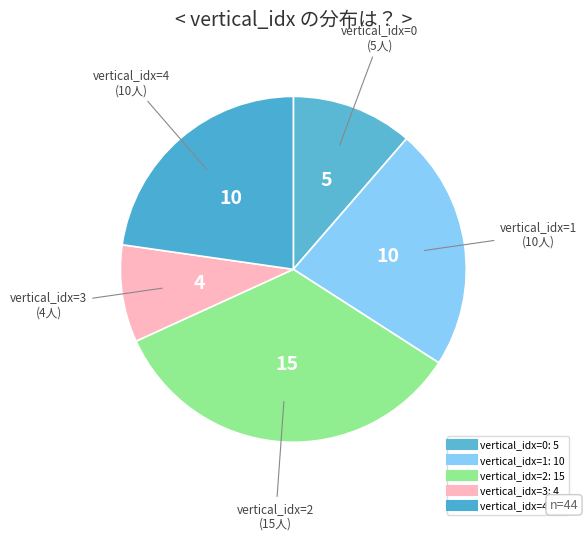

How many segments does this pie chart have?

5